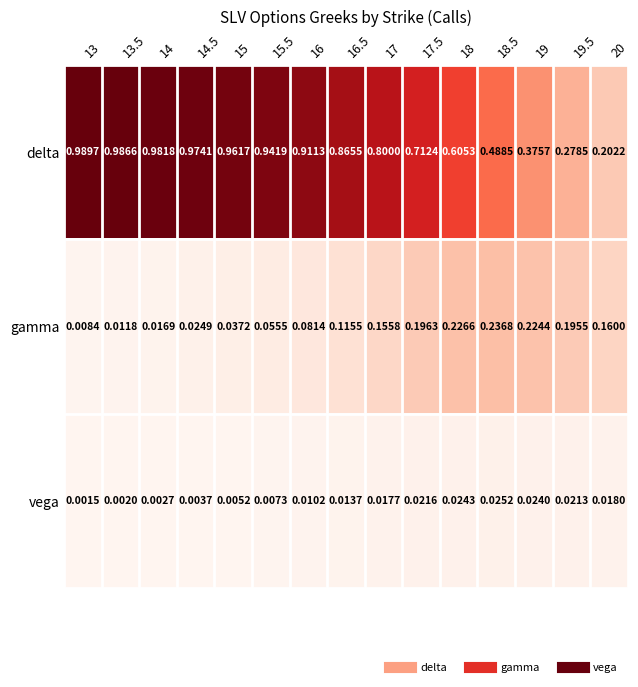

Which series changed the most between 13 and 17?

delta